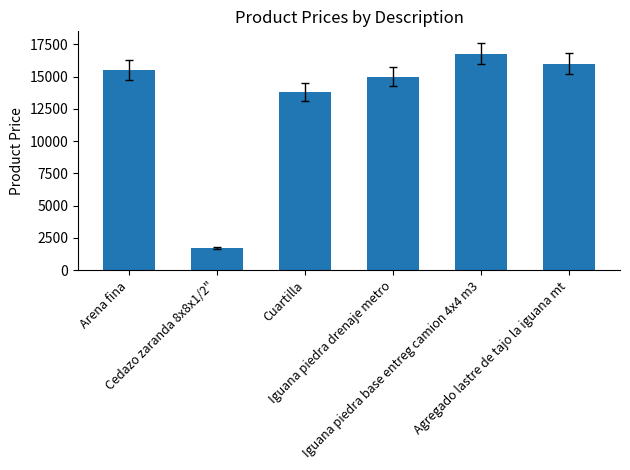

Reading left to right, what are all the values shown in this chart?

15486.7	1734.5	13805.3	15000.0	16778.8	16000.0